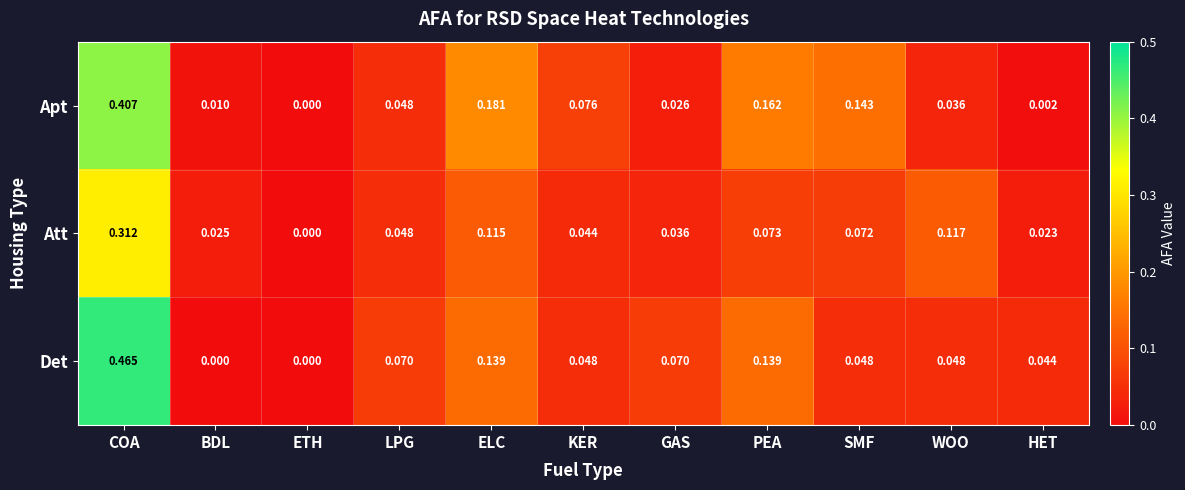

List the series in order of their peak value, lowest first.

Att, Apt, Det